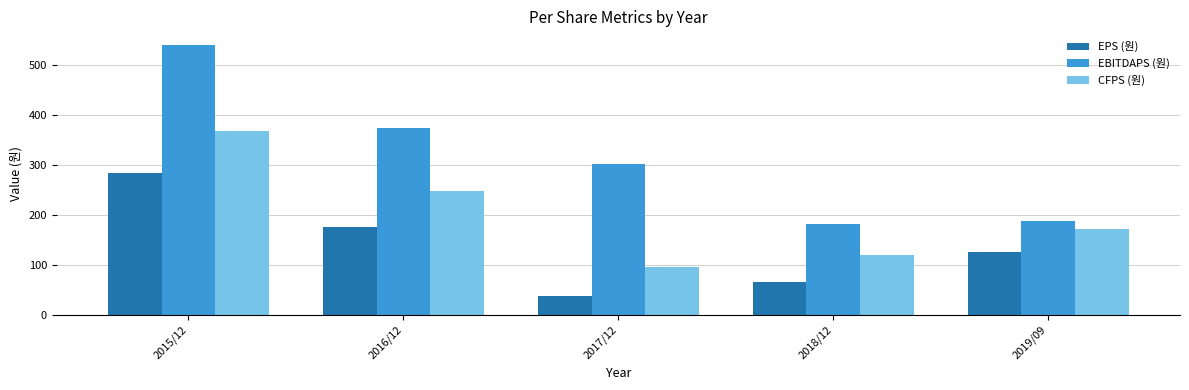

Which series has the widest spread of values?

EBITDAPS (원)